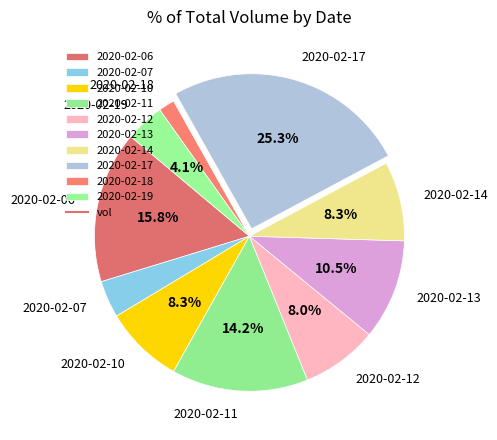

To the nearest percent, what percentage of the pie is 2020-02-17?

25%